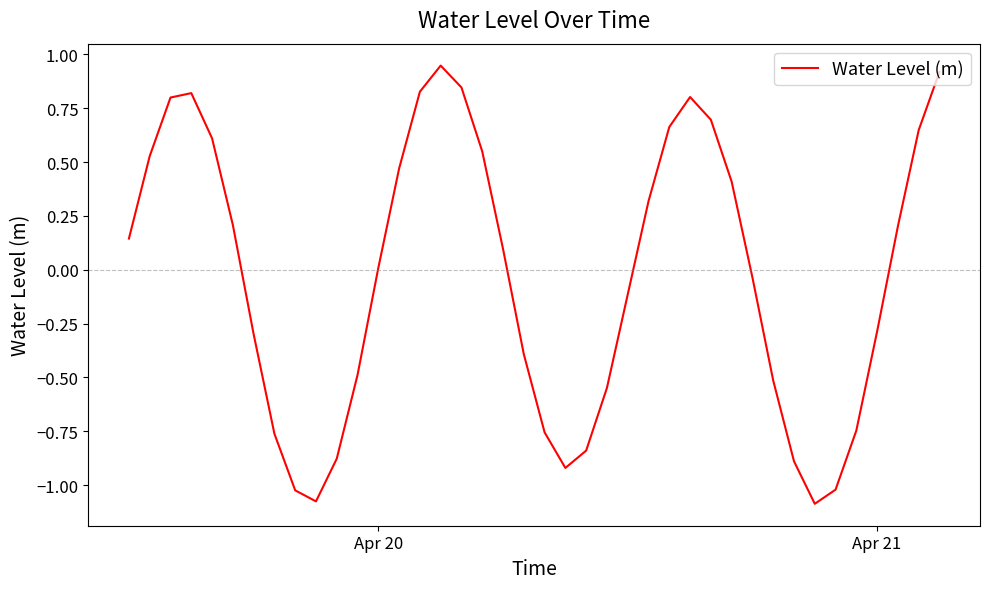

True or false: there are more than 1 points higher than both neighbors.

True